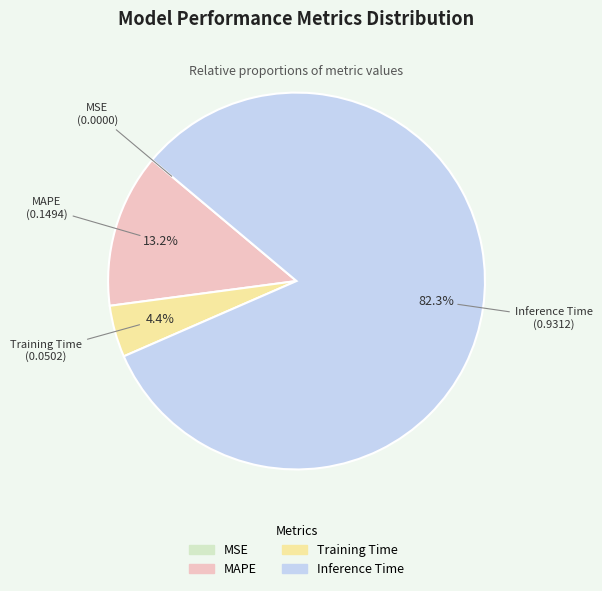

The Inference Time slice represents 77% of the pie. True or false?

False